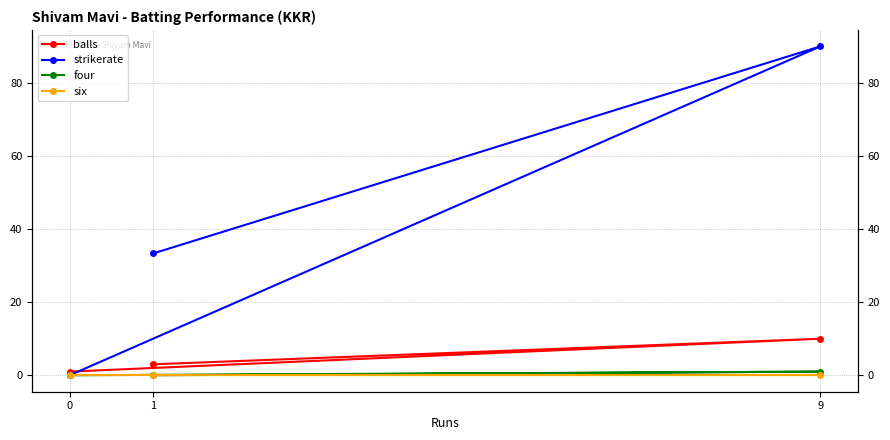

Rank the categories by four value from highest to lowest.

9, 1, 0